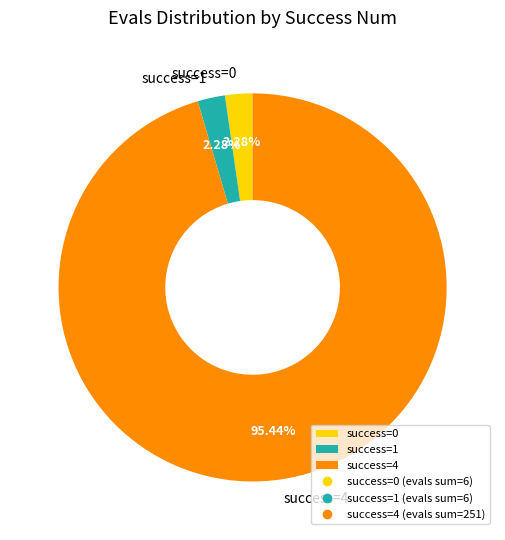

Which slice represents more than half of the pie?

success=4